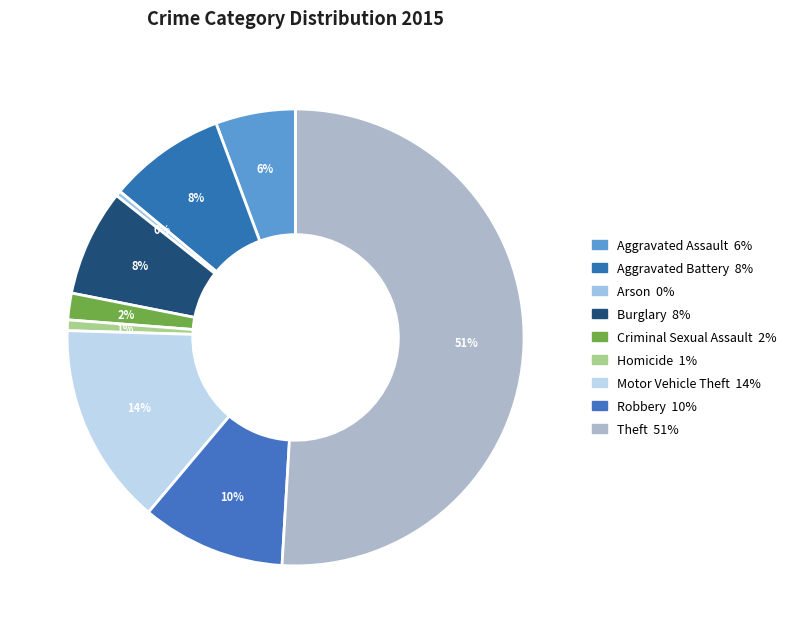

How many slices are in this pie chart?

9